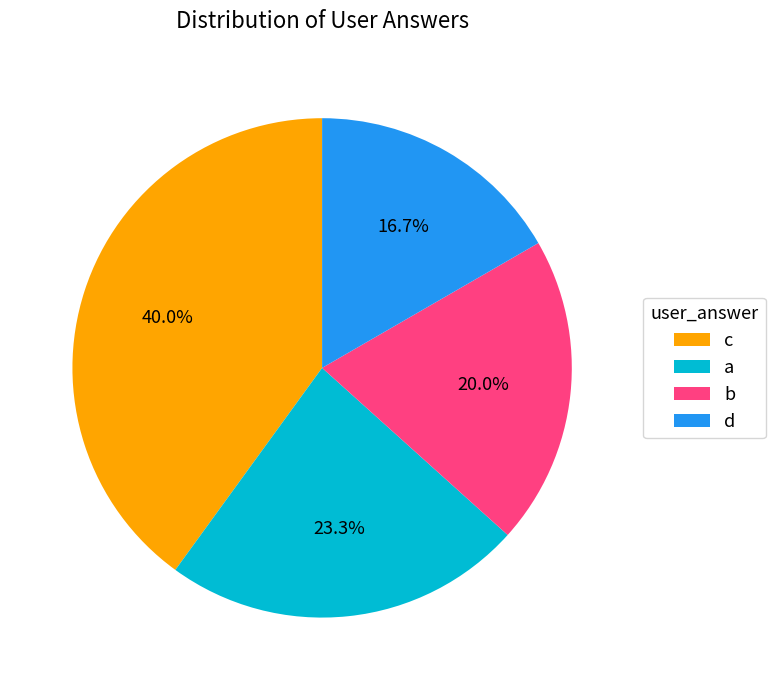

Does c account for over 50% of the chart?

No